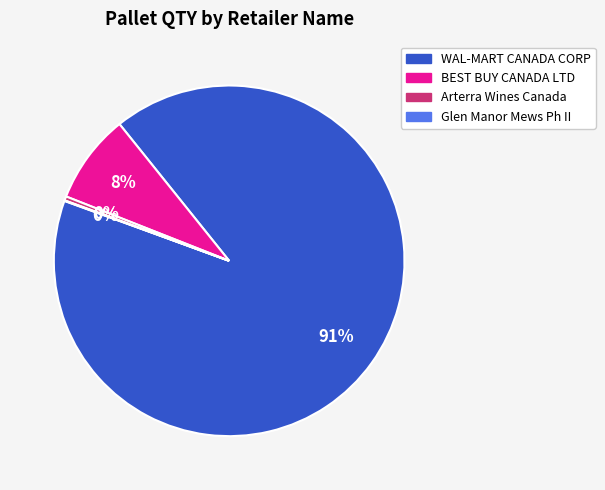

What is the largest slice in the pie chart?

WAL-MART CANADA CORP